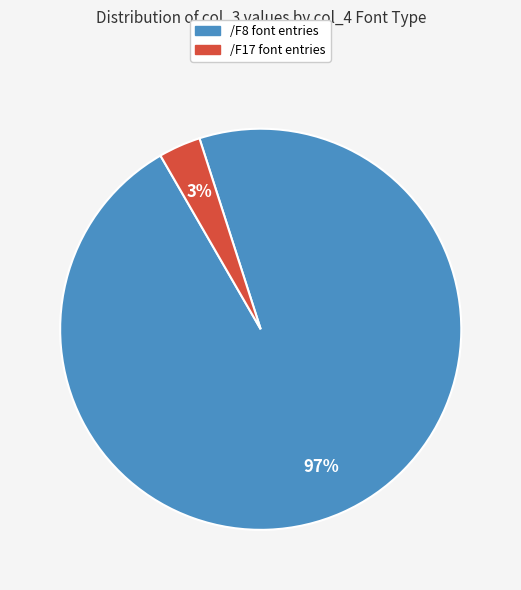

Count the number of slices in the pie.

2